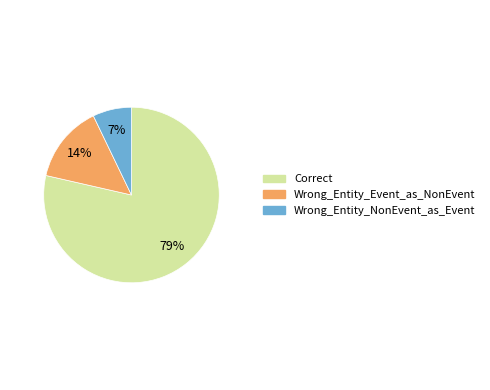

Rank the categories by value from highest to lowest.

Correct, Wrong_Entity_Event_as_NonEvent, Wrong_Entity_NonEvent_as_Event